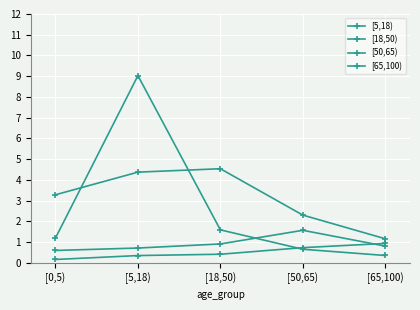

Which series changed the most between [0,5) and [18,50)?

[18,50)